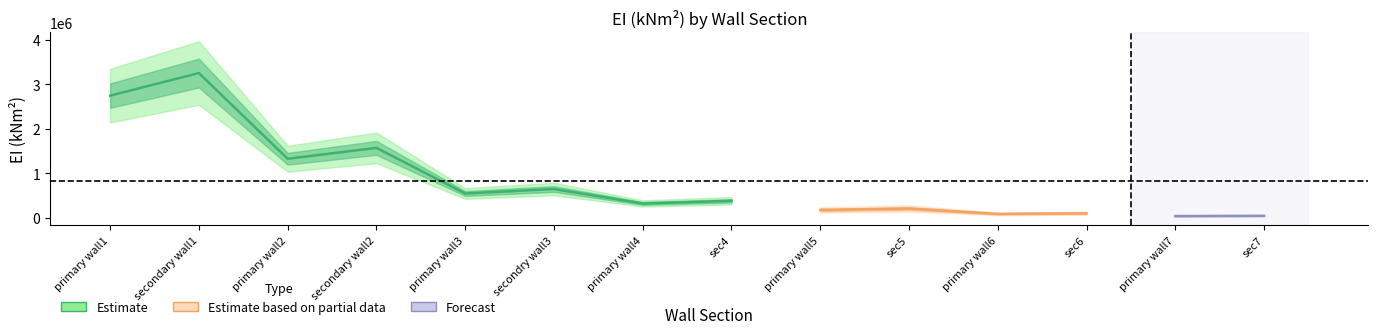

At which category is the sum across all series the highest?

secondary wall1